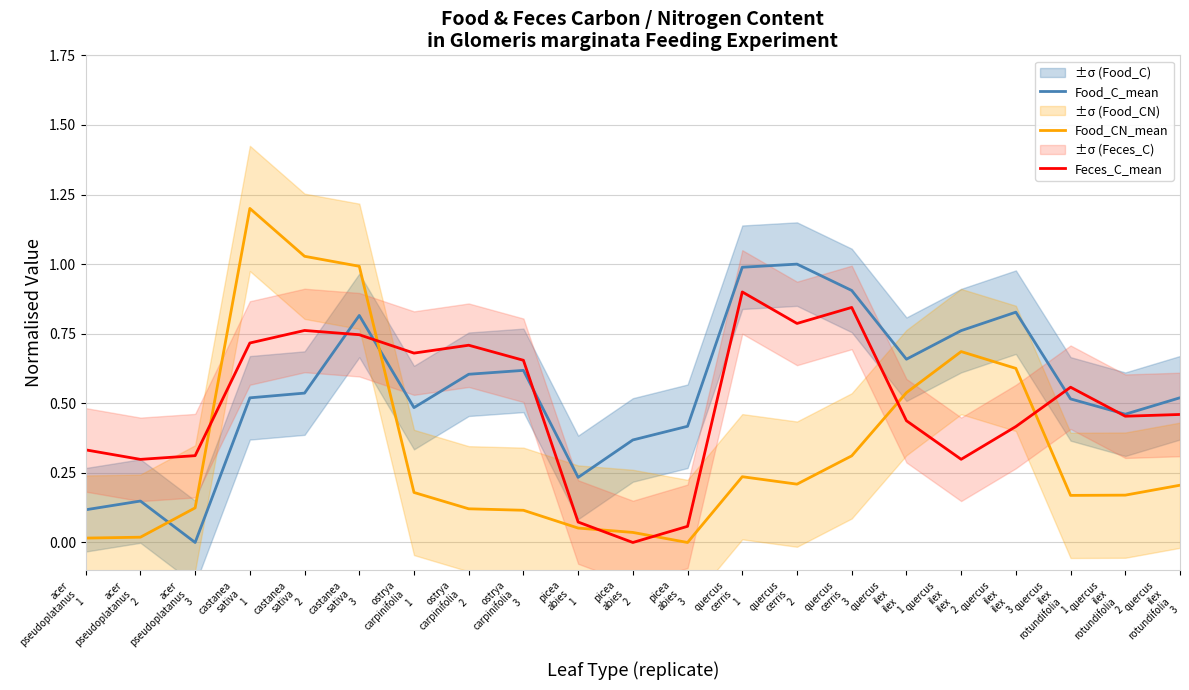

Rank the series at castanea
sativa
1 from highest to lowest value.

Food_CN_mean, Feces_C_mean, Food_C_mean